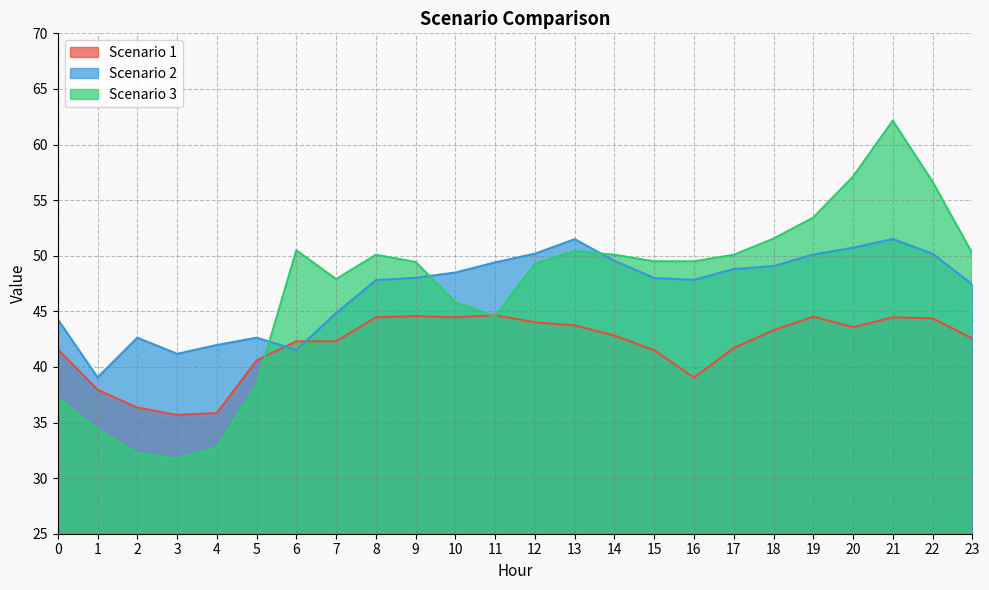

Reading left to right, what are all the values shown in this chart?

Scenario 1: 41.6	38.0	36.3	35.7	35.9	40.6	42.3	42.3	44.5	44.6	44.5	44.7	44.0	43.7	42.8	41.5	39.0	41.7	43.3	44.5	43.6	44.5	44.4	42.6
Scenario 2: 44.3	39.1	42.6	41.2	42.0	42.6	41.5	44.8	47.8	48.0	48.5	49.4	50.2	51.5	49.5	48.0	47.8	48.8	49.1	50.1	50.7	51.5	50.2	47.4
Scenario 3: 37.3	34.4	32.2	31.7	32.8	38.4	50.5	47.9	50.1	49.4	45.8	44.5	49.3	50.4	50.1	49.5	49.5	50.1	51.5	53.4	57.1	62.1	56.7	50.2